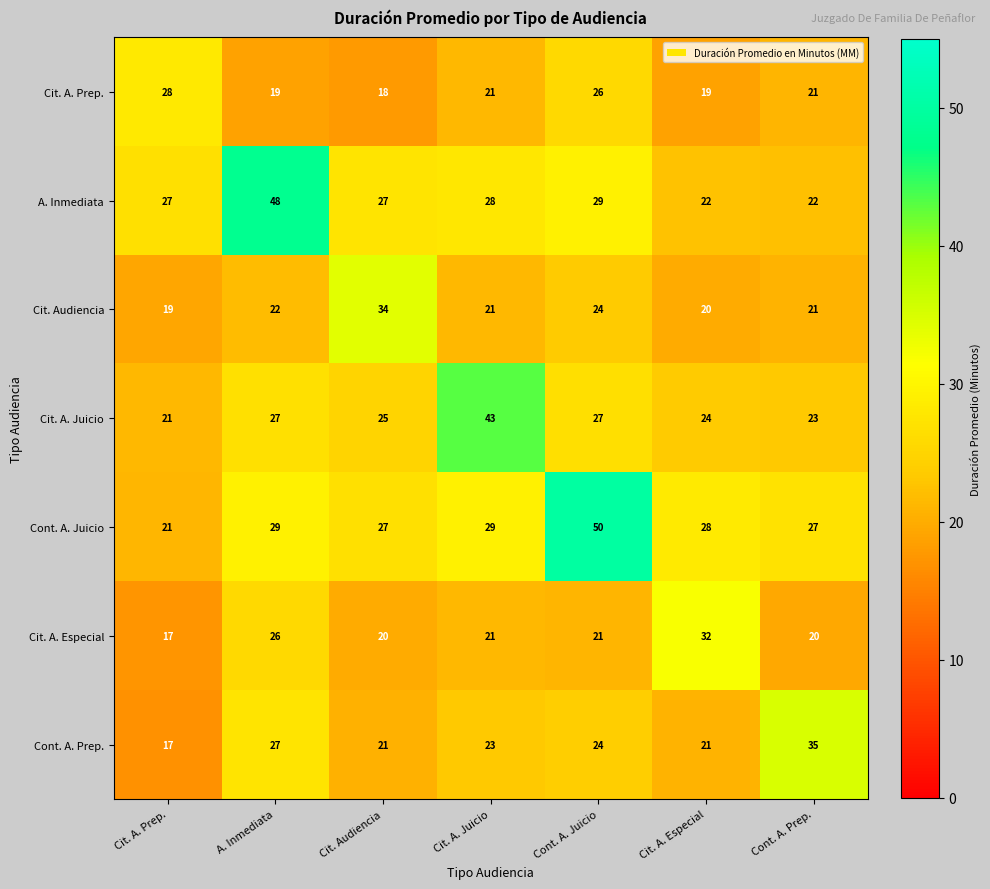

Which label corresponds to the smallest value in the chart?

Cit. A. Prep.